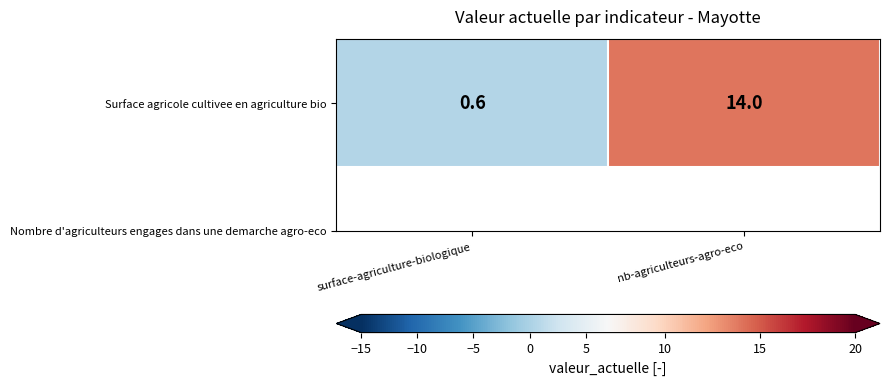

How many categories are shown in the chart?

2